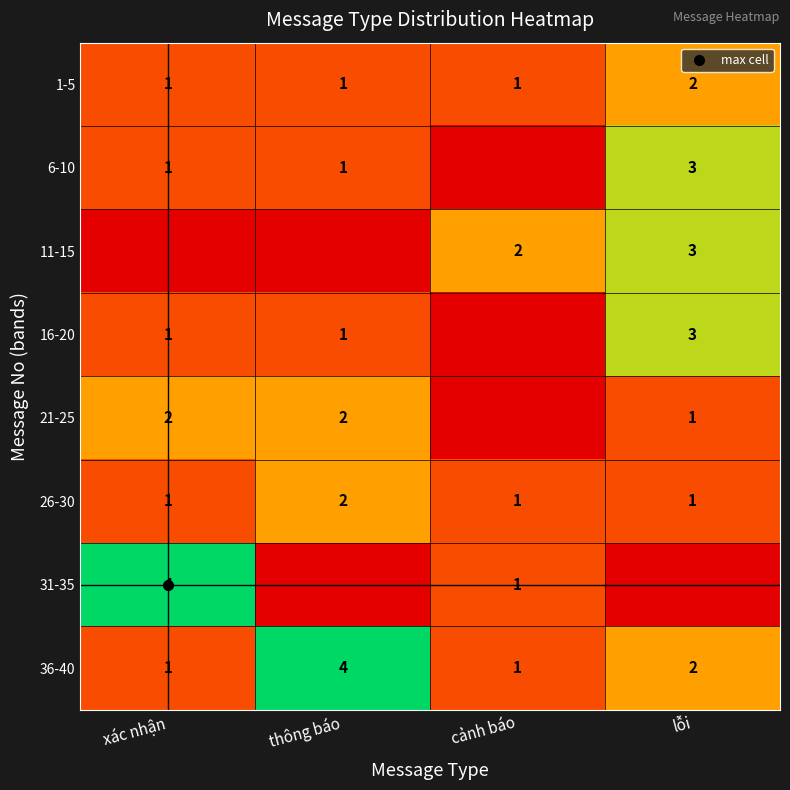

True or false: 31-35 has a value of 0 at thông báo.

True